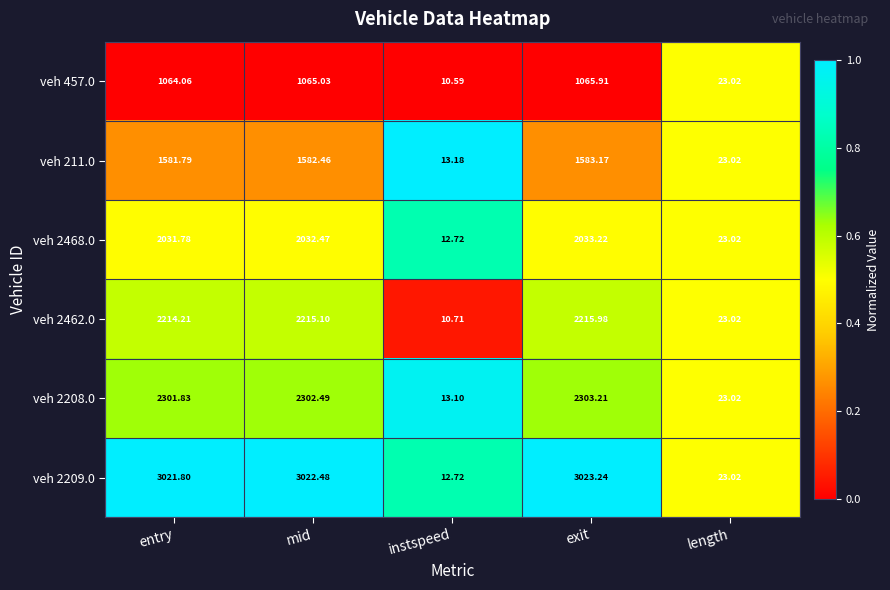

Where is veh 2462.0 nearest to the value 1113?

length